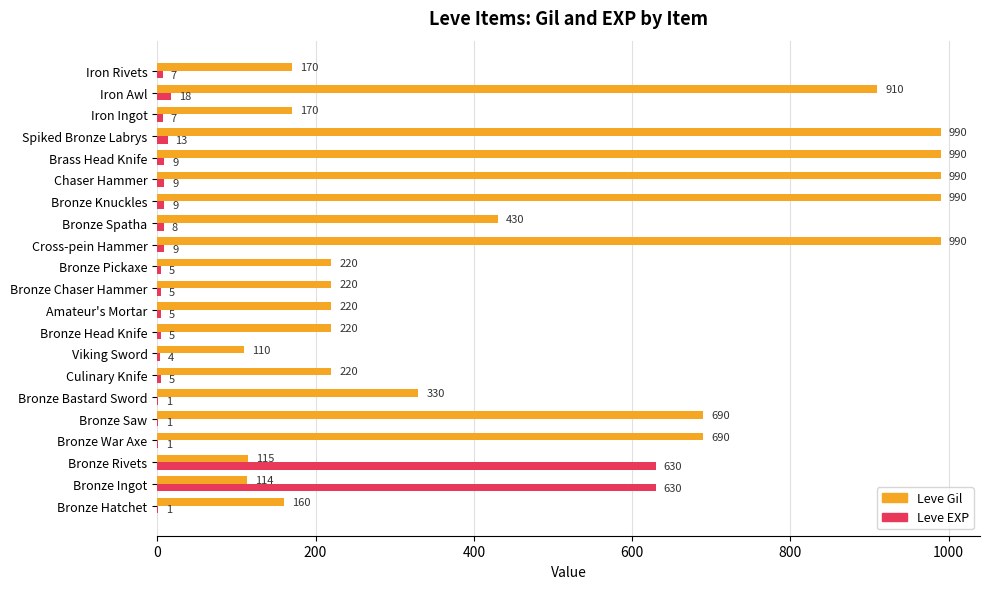

The value of Leve EXP at Brass Head Knife is 9. True or false?

True